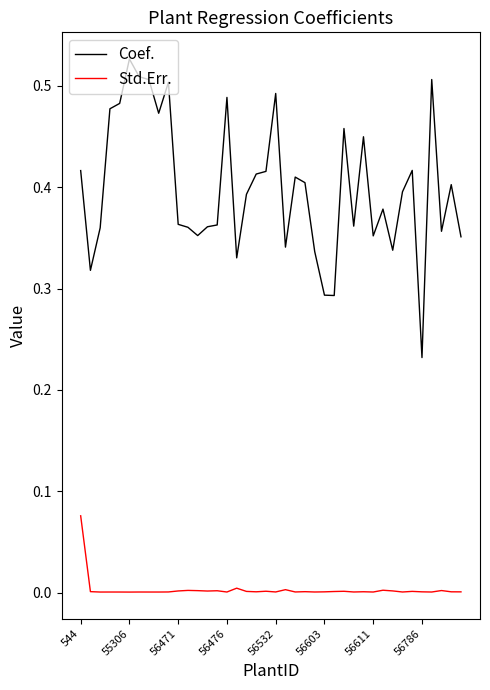

List the series in order of their overall mean, lowest first.

Std.Err., Coef.